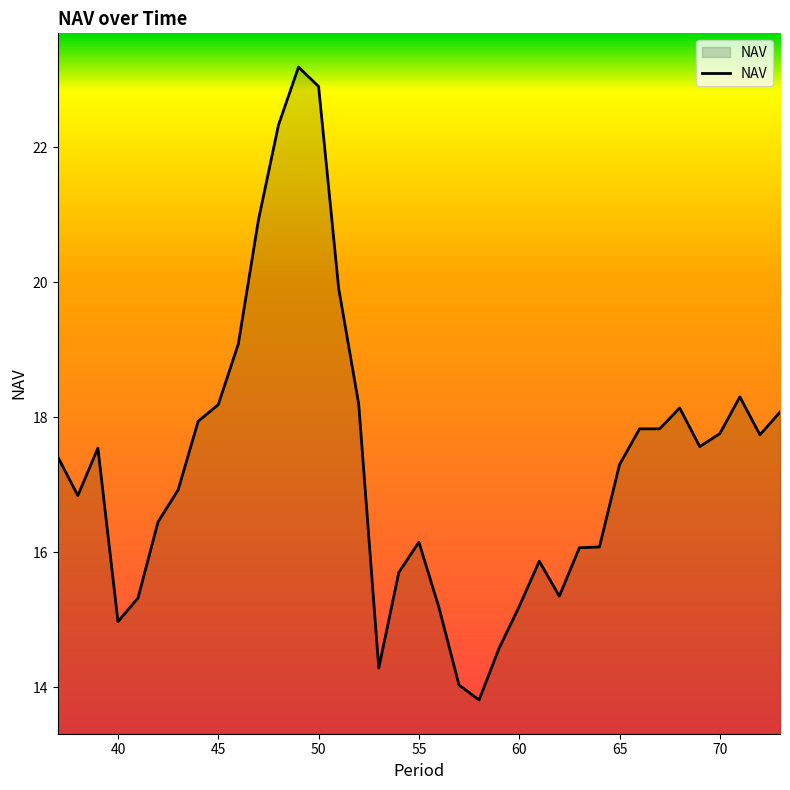

What is the smallest value displayed?

13.8